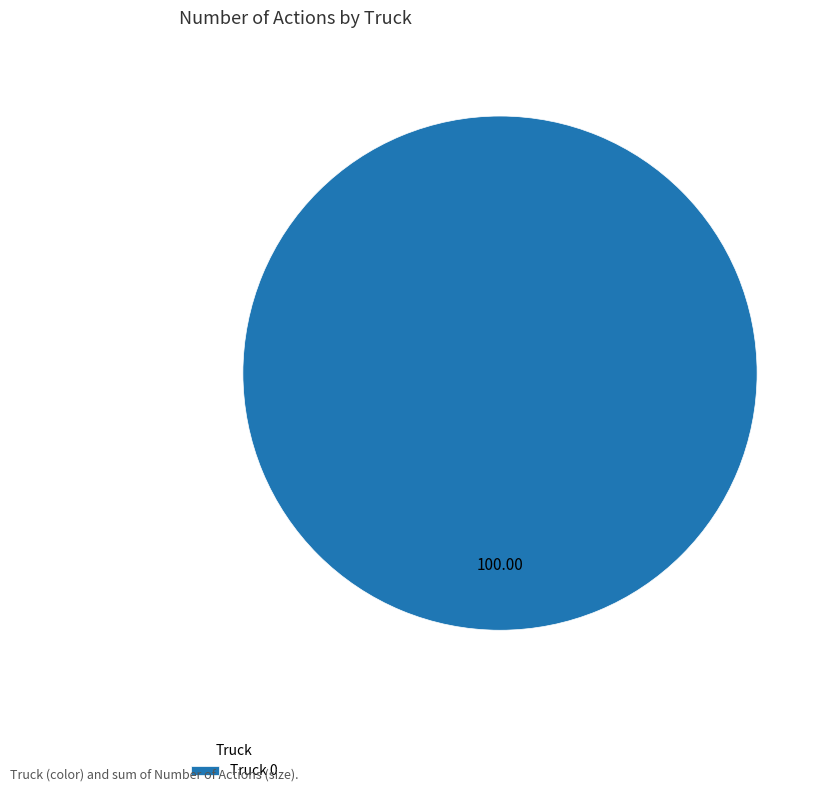

Which slice represents more than half of the pie?

Truck 0